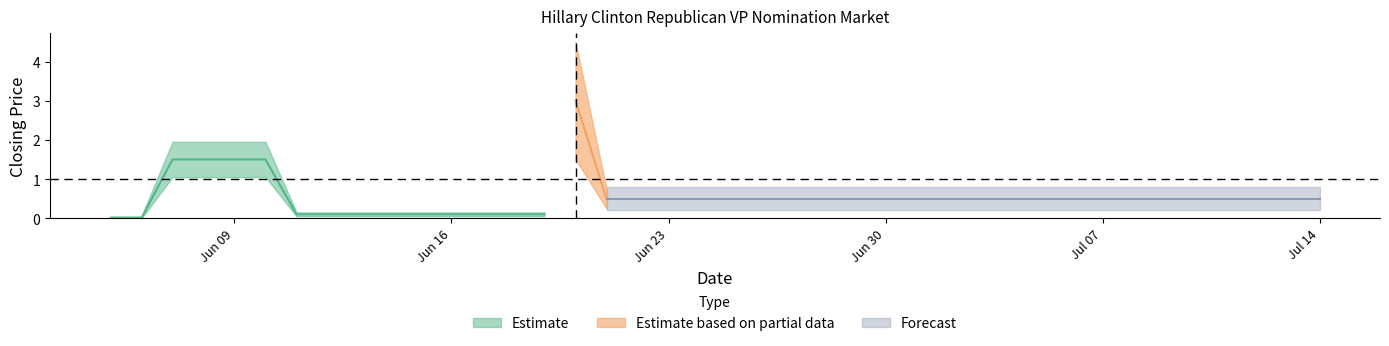

At how many categories does at least one series exceed 2?

1